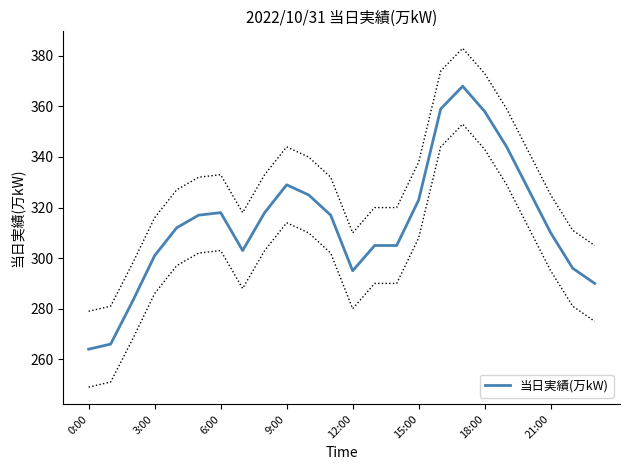

The chart shows a value of 290 at 23. True or false?

True